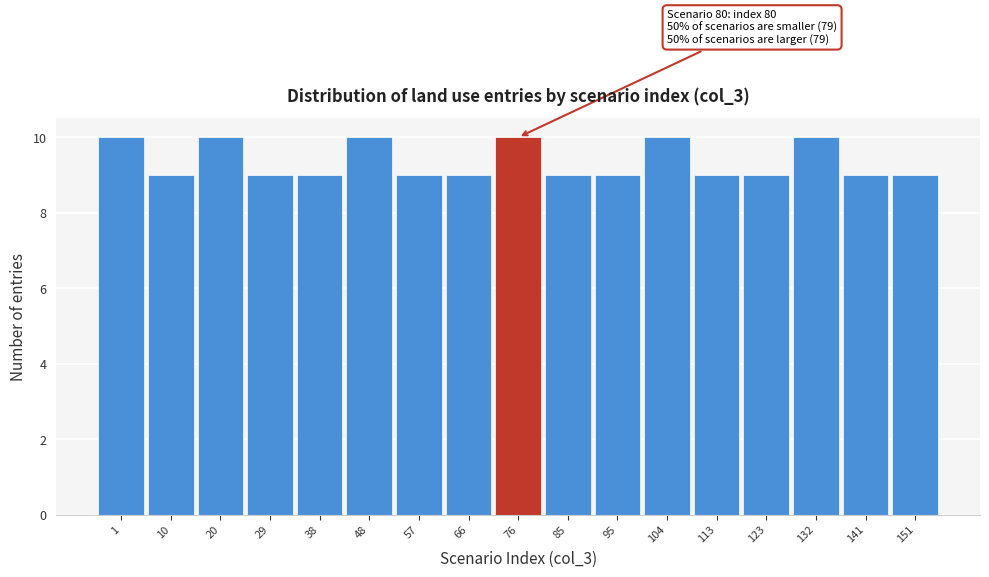

Reading right to left, what are all the values shown in this chart?

9	9	10	9	9	10	9	9	10	9	9	10	9	9	10	9	10